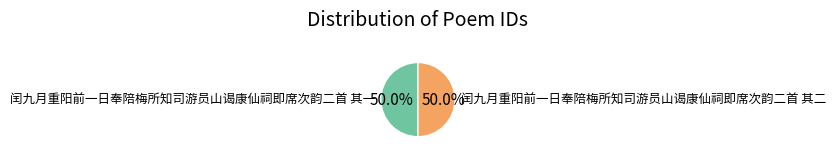

What percentage is NOT represented by 闰九月重阳前一日奉陪梅所知司游员山谒康仙祠即席次韵二首 其一?

50.0%